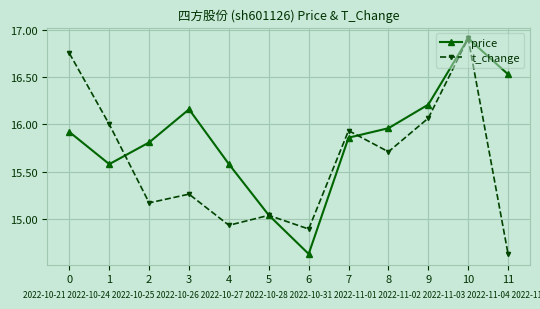

At how many categories does at least one series exceed 14?

12